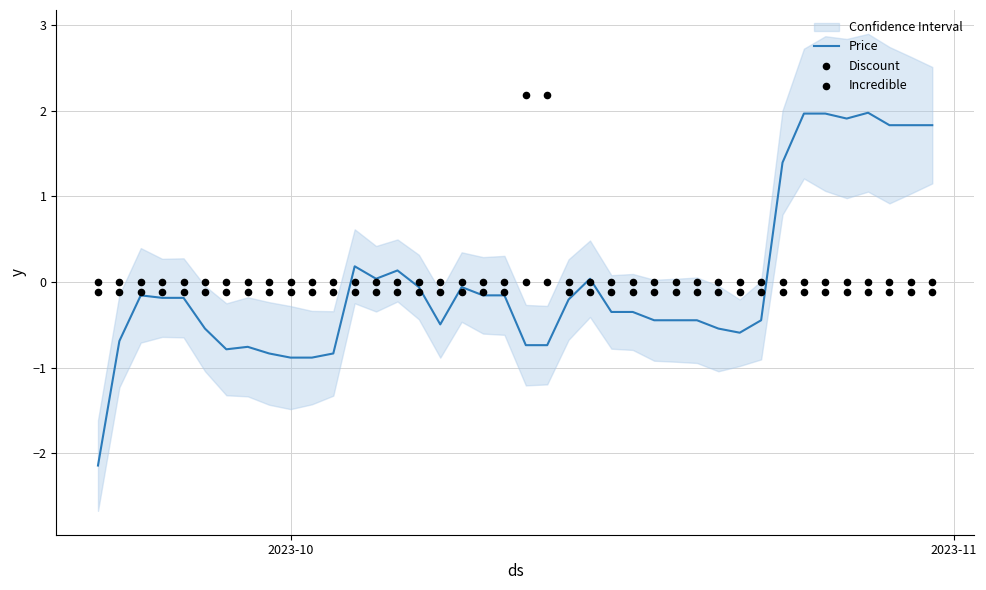

At how many categories does at least one series exceed 1?

10